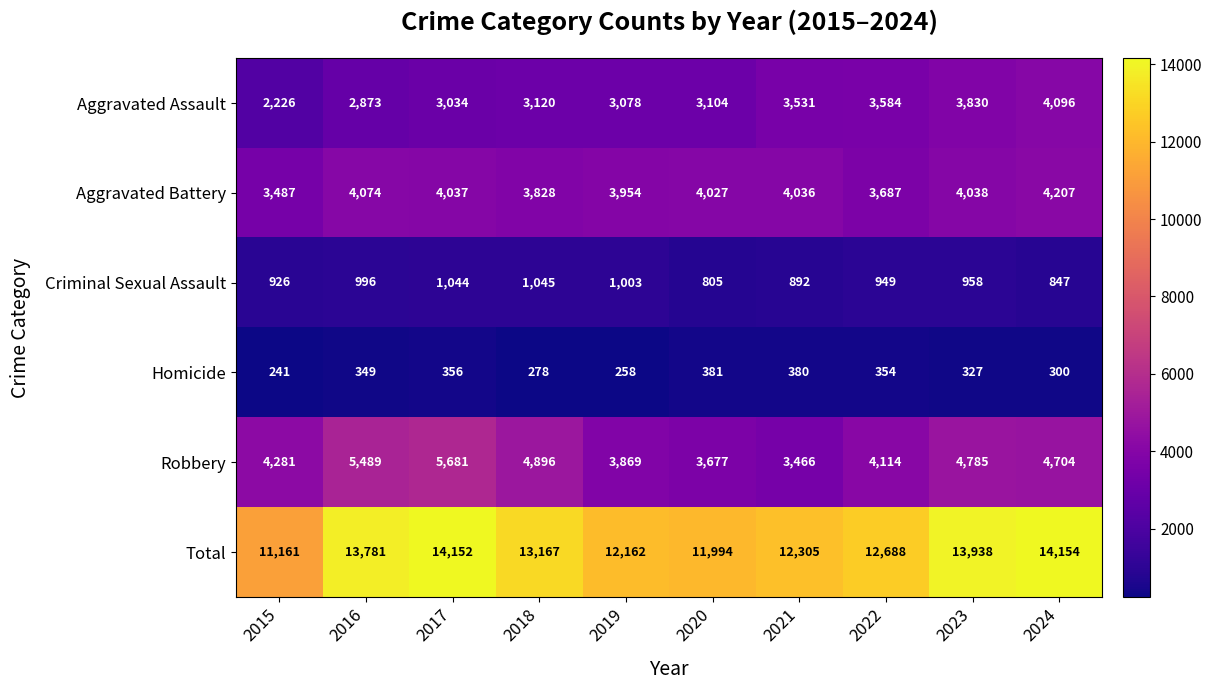

What is the maximum value for Total?

14154